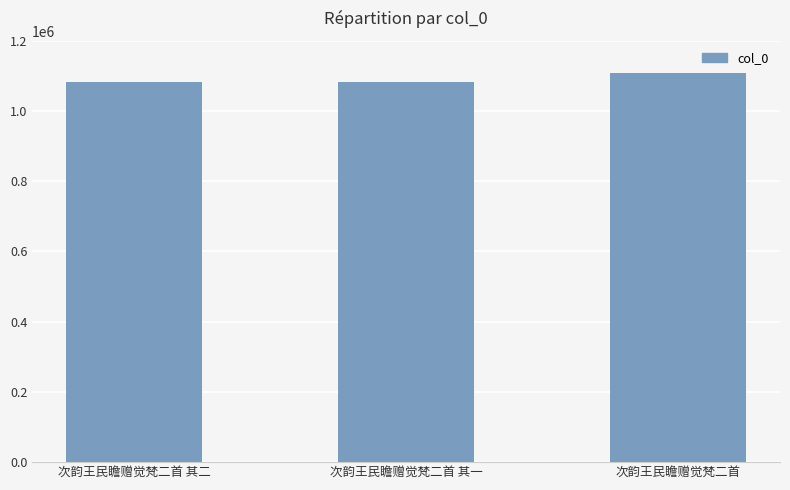

The value at 次韵王民瞻赠觉梵二首 其二 is 1082160. True or false?

True